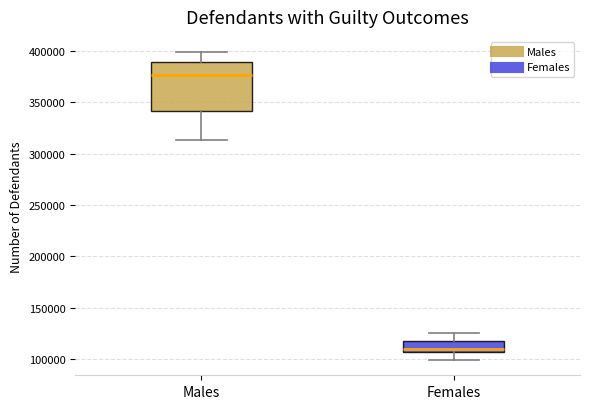

Reading left to right, read every box against the y-axis: the position of its median line, the range the box covers, and the ends of its whiskers. The values are not printed on the chart, so give them approximately, as read against the axis.

Males: median 375000, box 340000 to 390000, whiskers 315000 to 400000
Females: median 110000, box 105000 to 120000, whiskers 100000 to 125000